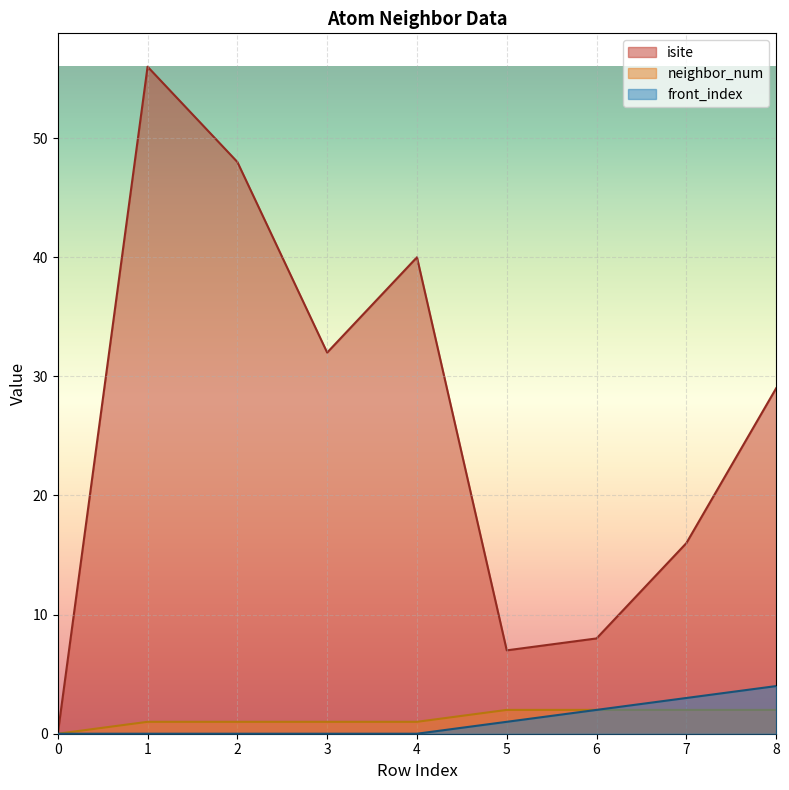

True or false: front_index has a value of 0 at 4.

True